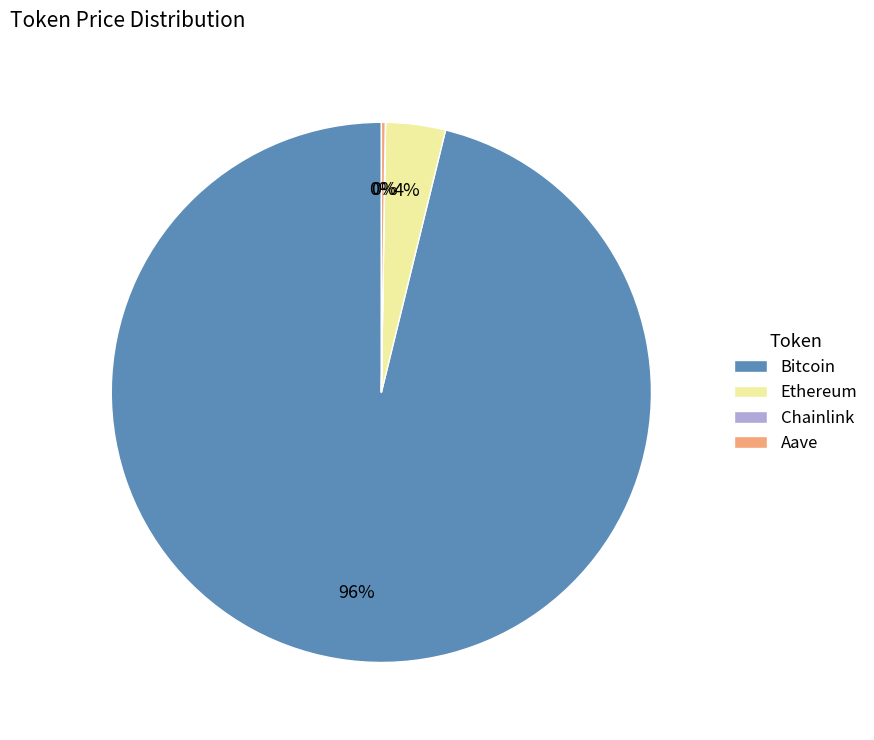

What is the largest slice in the pie chart?

Bitcoin